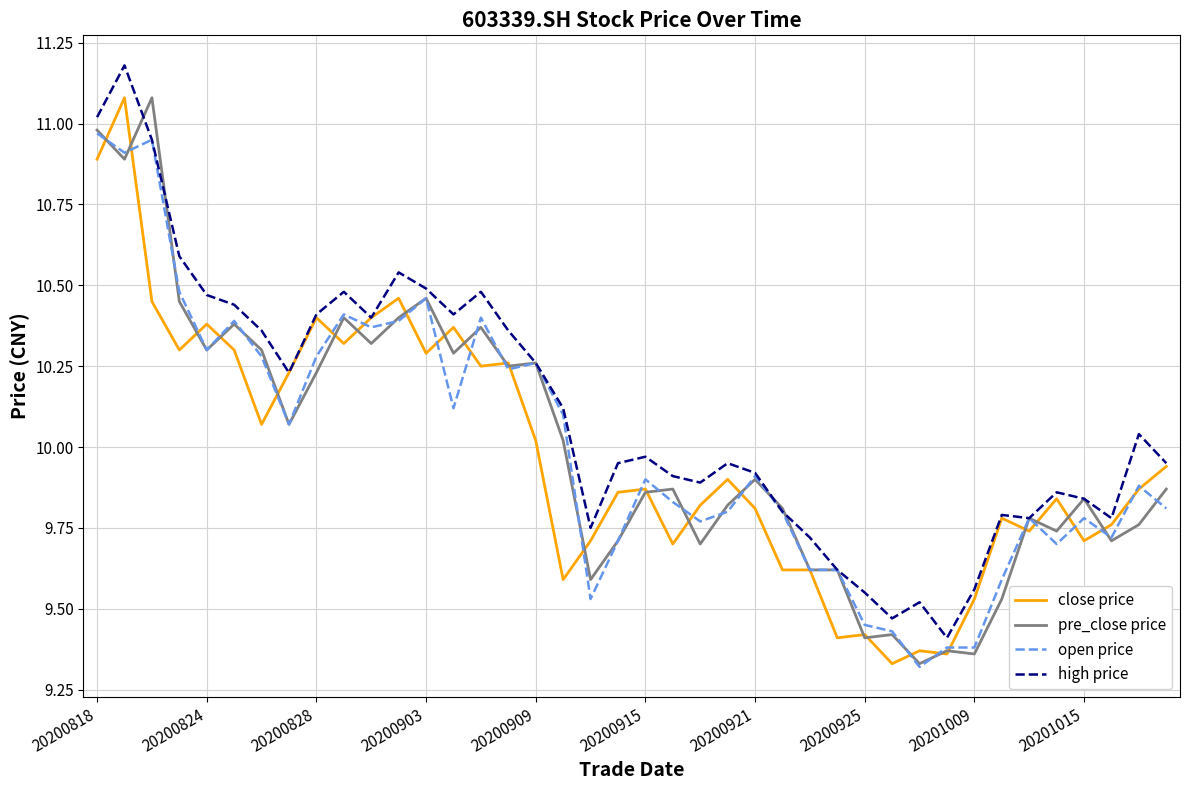

Does the chart display data point markers on the line(s)?

No